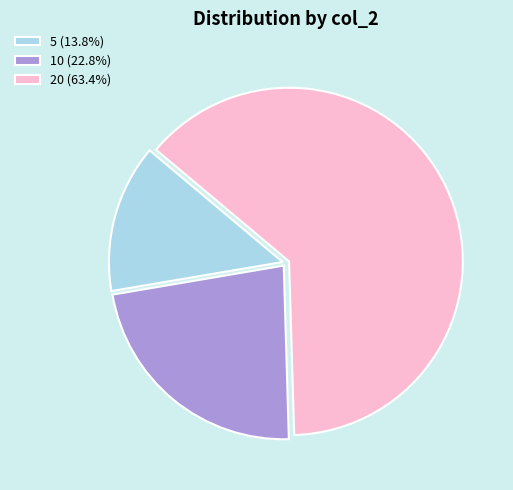

Which category accounts for the majority?

20